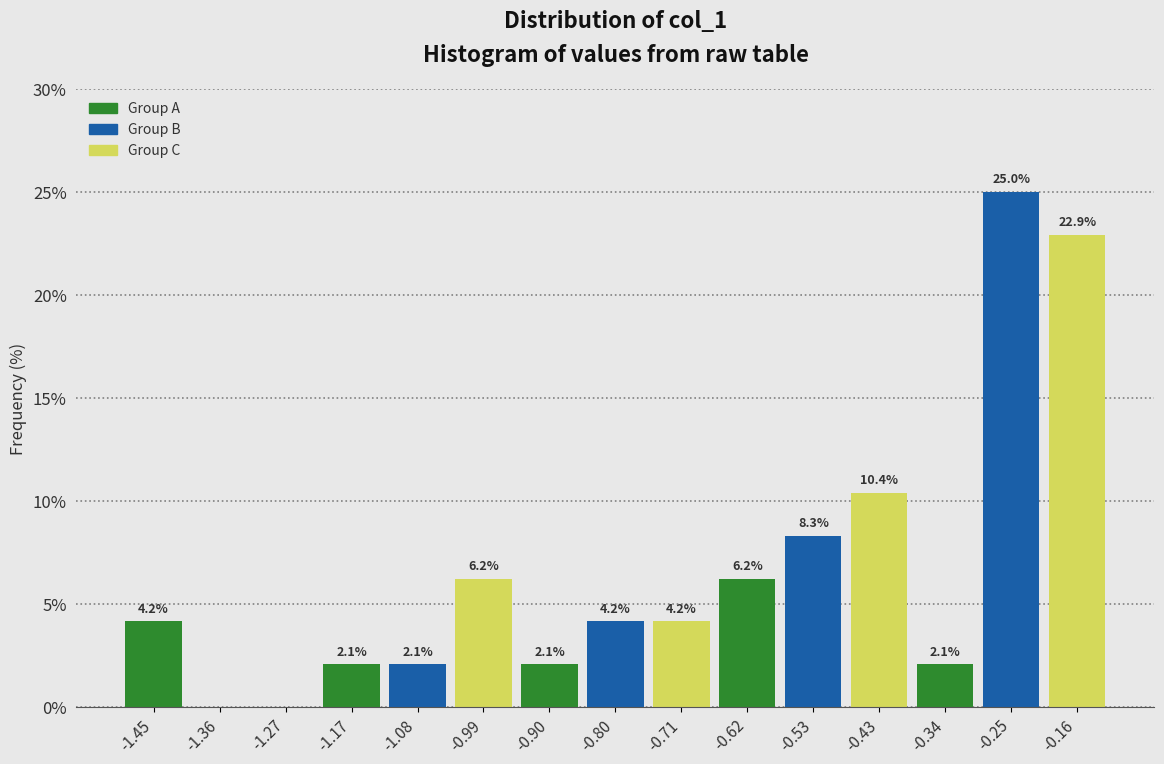

Which range on the x-axis has the tallest bar?

-0.29 to -0.20